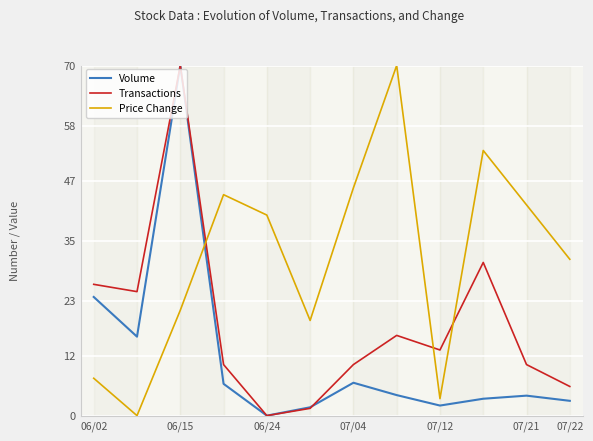

What is the average value of the Transactions series?

18.2